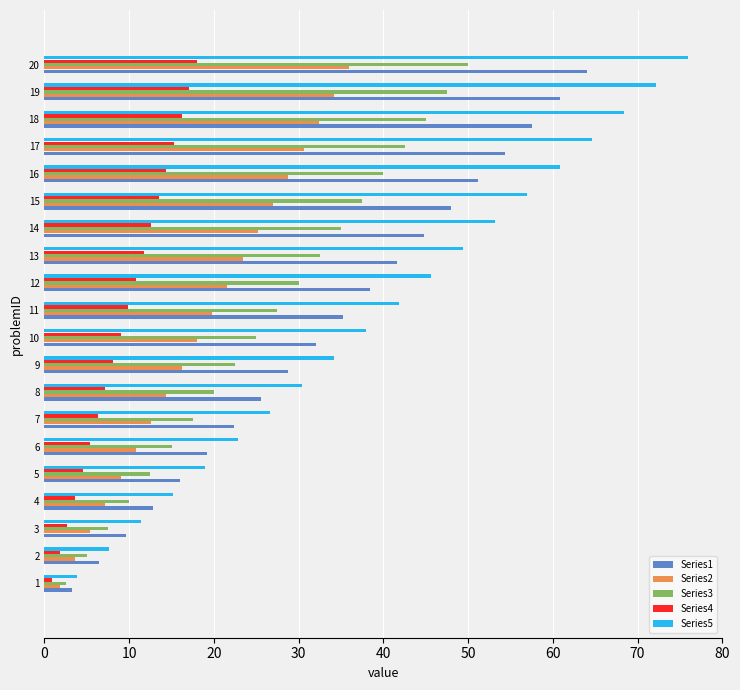

What is the difference between the maximum and second lowest values in the Series4 series?

16.2